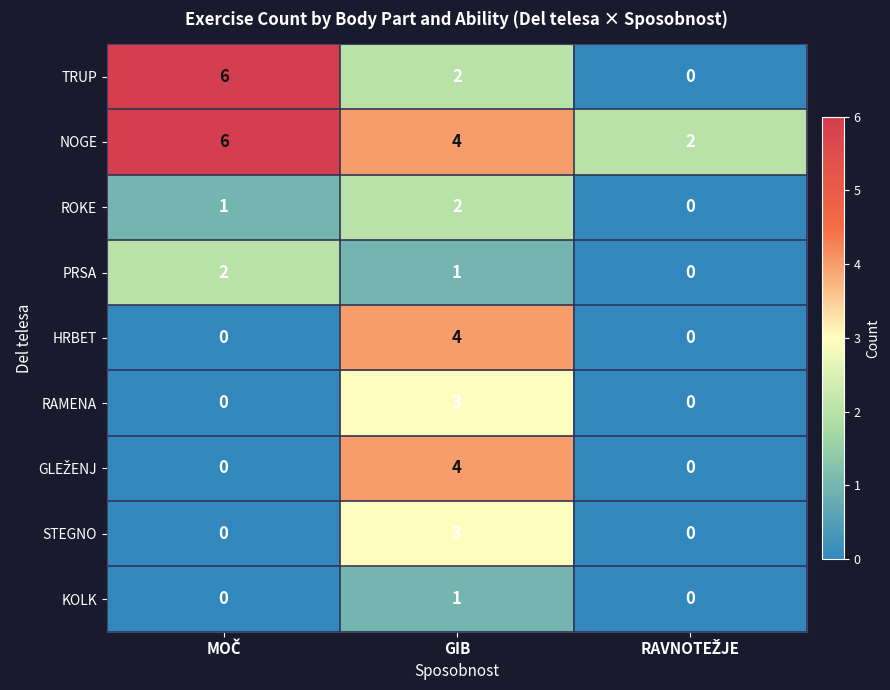

Is it true that PRSA equals 1 at GIB?

True